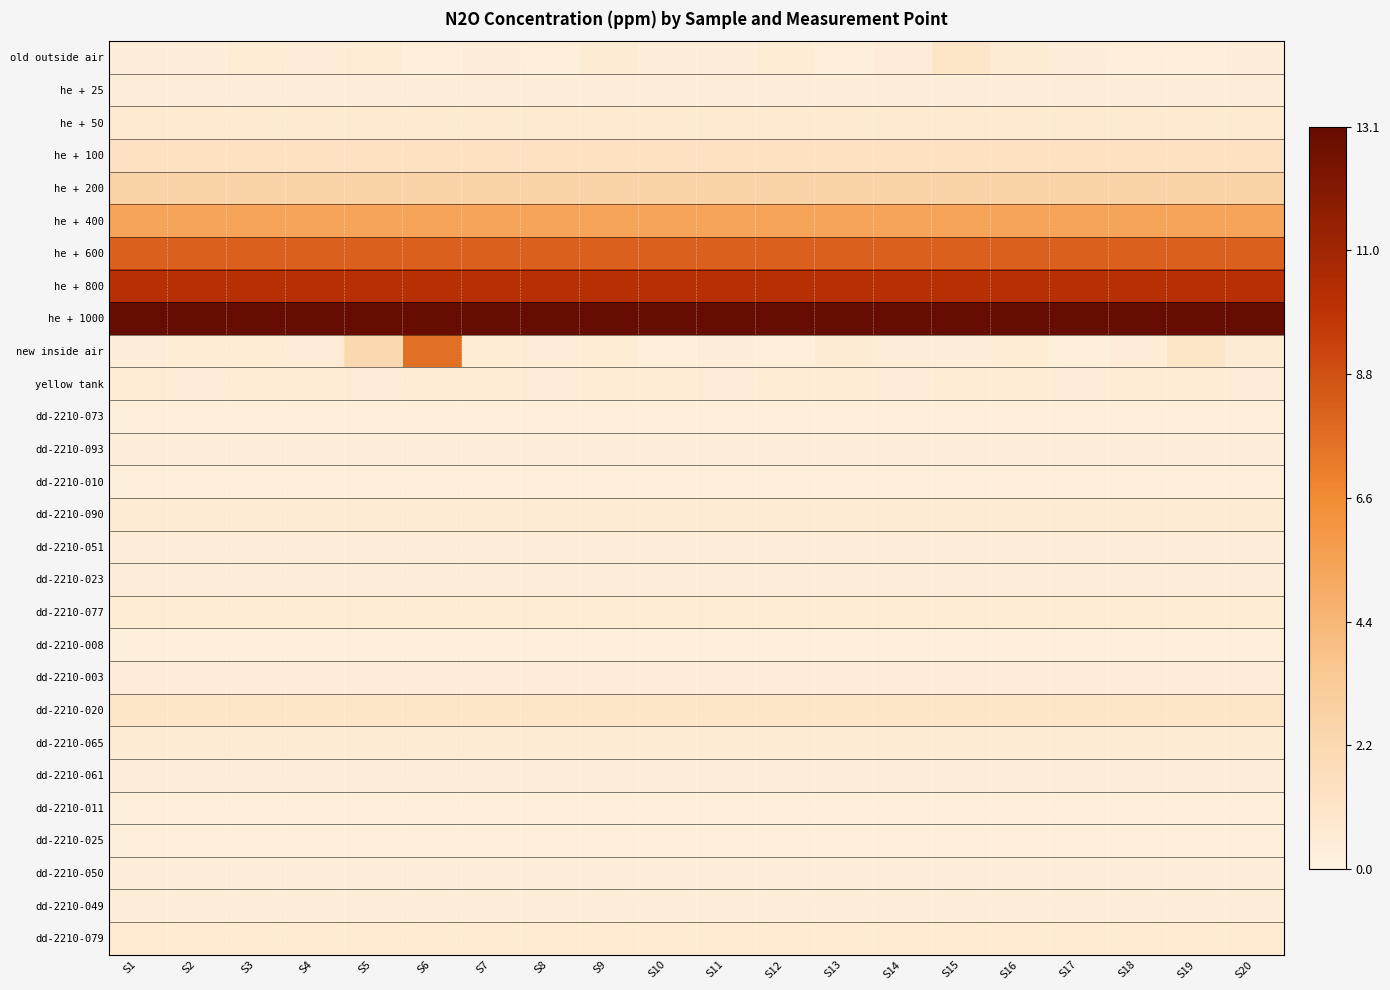

Reading right to left, transcribe all the data shown in this chart.

old outside air: S20=0.4	S19=0.3	S18=0.3	S17=0.3	S16=0.6	S15=1.1	S14=0.5	S13=0.3	S12=0.5	S11=0.3	S10=0.4	S9=0.6	S8=0.3	S7=0.4	S6=0.3	S5=0.5	S4=0.5	S3=0.5	S2=0.4	S1=0.3
he + 25: S20=0.3	S19=0.3	S18=0.3	S17=0.3	S16=0.3	S15=0.3	S14=0.3	S13=0.3	S12=0.3	S11=0.3	S10=0.3	S9=0.3	S8=0.3	S7=0.3	S6=0.3	S5=0.3	S4=0.3	S3=0.3	S2=0.3	S1=0.3
he + 50: S20=0.7	S19=0.7	S18=0.7	S17=0.7	S16=0.7	S15=0.7	S14=0.7	S13=0.7	S12=0.7	S11=0.7	S10=0.7	S9=0.7	S8=0.7	S7=0.7	S6=0.7	S5=0.7	S4=0.7	S3=0.7	S2=0.7	S1=0.7
he + 100: S20=1.4	S19=1.4	S18=1.4	S17=1.4	S16=1.4	S15=1.4	S14=1.4	S13=1.4	S12=1.4	S11=1.4	S10=1.4	S9=1.4	S8=1.4	S7=1.4	S6=1.4	S5=1.4	S4=1.4	S3=1.4	S2=1.4	S1=1.4
he + 200: S20=2.7	S19=2.7	S18=2.7	S17=2.7	S16=2.7	S15=2.7	S14=2.7	S13=2.7	S12=2.7	S11=2.7	S10=2.7	S9=2.7	S8=2.7	S7=2.7	S6=2.7	S5=2.7	S4=2.7	S3=2.7	S2=2.7	S1=2.7
he + 400: S20=5.3	S19=5.3	S18=5.3	S17=5.3	S16=5.3	S15=5.3	S14=5.3	S13=5.3	S12=5.3	S11=5.3	S10=5.3	S9=5.3	S8=5.3	S7=5.3	S6=5.3	S5=5.3	S4=5.3	S3=5.3	S2=5.3	S1=5.3
he + 600: S20=8.1	S19=8.1	S18=8.1	S17=8.1	S16=8.1	S15=8.1	S14=8.1	S13=8.1	S12=8.1	S11=8.1	S10=8.1	S9=8.1	S8=8.1	S7=8.1	S6=8.1	S5=8.1	S4=8.1	S3=8.1	S2=8.1	S1=8.1
he + 800: S20=10.2	S19=10.2	S18=10.2	S17=10.2	S16=10.2	S15=10.2	S14=10.2	S13=10.2	S12=10.2	S11=10.2	S10=10.2	S9=10.2	S8=10.2	S7=10.2	S6=10.2	S5=10.2	S4=10.2	S3=10.2	S2=10.2	S1=10.2
he + 1000: S20=13.1	S19=13.1	S18=13.1	S17=13.1	S16=13.1	S15=13.1	S14=13.1	S13=13.1	S12=13.1	S11=13.1	S10=13.1	S9=13.1	S8=13.1	S7=13.1	S6=13.1	S5=13.1	S4=13.1	S3=13.1	S2=13.1	S1=13.1
new inside air: S20=0.6	S19=1.1	S18=0.5	S17=0.3	S16=0.5	S15=0.3	S14=0.4	S13=0.6	S12=0.3	S11=0.4	S10=0.3	S9=0.5	S8=0.5	S7=0.5	S6=7.6	S5=2.2	S4=0.5	S3=0.5	S2=0.6	S1=0.4
yellow tank: S20=0.5	S19=0.5	S18=0.5	S17=0.5	S16=0.5	S15=0.5	S14=0.5	S13=0.5	S12=0.5	S11=0.5	S10=0.5	S9=0.5	S8=0.5	S7=0.5	S6=0.5	S5=0.5	S4=0.5	S3=0.5	S2=0.5	S1=0.5
dd-2210-073: S20=0.3	S19=0.3	S18=0.3	S17=0.3	S16=0.3	S15=0.3	S14=0.3	S13=0.3	S12=0.3	S11=0.3	S10=0.3	S9=0.3	S8=0.3	S7=0.3	S6=0.3	S5=0.3	S4=0.3	S3=0.3	S2=0.3	S1=0.3
dd-2210-093: S20=0.4	S19=0.4	S18=0.4	S17=0.4	S16=0.4	S15=0.4	S14=0.4	S13=0.4	S12=0.4	S11=0.4	S10=0.4	S9=0.4	S8=0.4	S7=0.4	S6=0.4	S5=0.4	S4=0.4	S3=0.4	S2=0.4	S1=0.4
dd-2210-010: S20=0.3	S19=0.3	S18=0.3	S17=0.3	S16=0.3	S15=0.3	S14=0.3	S13=0.3	S12=0.3	S11=0.3	S10=0.3	S9=0.3	S8=0.3	S7=0.3	S6=0.3	S5=0.3	S4=0.3	S3=0.3	S2=0.3	S1=0.3
dd-2210-090: S20=0.6	S19=0.6	S18=0.6	S17=0.6	S16=0.6	S15=0.6	S14=0.6	S13=0.6	S12=0.6	S11=0.6	S10=0.6	S9=0.6	S8=0.6	S7=0.6	S6=0.6	S5=0.6	S4=0.6	S3=0.6	S2=0.6	S1=0.6
dd-2210-051: S20=0.4	S19=0.4	S18=0.4	S17=0.4	S16=0.4	S15=0.4	S14=0.4	S13=0.4	S12=0.4	S11=0.4	S10=0.4	S9=0.4	S8=0.4	S7=0.4	S6=0.4	S5=0.4	S4=0.4	S3=0.4	S2=0.4	S1=0.4
dd-2210-023: S20=0.3	S19=0.3	S18=0.3	S17=0.3	S16=0.3	S15=0.3	S14=0.3	S13=0.3	S12=0.3	S11=0.3	S10=0.3	S9=0.3	S8=0.3	S7=0.3	S6=0.3	S5=0.3	S4=0.3	S3=0.3	S2=0.3	S1=0.3
dd-2210-077: S20=0.5	S19=0.5	S18=0.5	S17=0.5	S16=0.5	S15=0.5	S14=0.5	S13=0.5	S12=0.5	S11=0.5	S10=0.5	S9=0.5	S8=0.5	S7=0.5	S6=0.5	S5=0.5	S4=0.5	S3=0.5	S2=0.5	S1=0.5
dd-2210-008: S20=0.3	S19=0.3	S18=0.3	S17=0.3	S16=0.3	S15=0.3	S14=0.3	S13=0.3	S12=0.3	S11=0.3	S10=0.3	S9=0.3	S8=0.3	S7=0.3	S6=0.3	S5=0.3	S4=0.3	S3=0.3	S2=0.3	S1=0.3
dd-2210-003: S20=0.5	S19=0.5	S18=0.5	S17=0.5	S16=0.5	S15=0.5	S14=0.5	S13=0.5	S12=0.5	S11=0.5	S10=0.5	S9=0.5	S8=0.5	S7=0.5	S6=0.5	S5=0.5	S4=0.5	S3=0.5	S2=0.5	S1=0.5
dd-2210-020: S20=1.1	S19=1.1	S18=1.1	S17=1.1	S16=1.1	S15=1.1	S14=1.1	S13=1.1	S12=1.1	S11=1.1	S10=1.1	S9=1.1	S8=1.1	S7=1.1	S6=1.1	S5=1.1	S4=1.1	S3=1.1	S2=1.1	S1=1.1
dd-2210-065: S20=0.6	S19=0.6	S18=0.6	S17=0.6	S16=0.6	S15=0.6	S14=0.6	S13=0.6	S12=0.6	S11=0.6	S10=0.6	S9=0.6	S8=0.6	S7=0.6	S6=0.6	S5=0.6	S4=0.6	S3=0.6	S2=0.6	S1=0.6
dd-2210-061: S20=0.3	S19=0.3	S18=0.3	S17=0.3	S16=0.3	S15=0.3	S14=0.3	S13=0.3	S12=0.3	S11=0.3	S10=0.3	S9=0.3	S8=0.3	S7=0.3	S6=0.3	S5=0.3	S4=0.3	S3=0.3	S2=0.3	S1=0.3
dd-2210-011: S20=0.3	S19=0.3	S18=0.3	S17=0.3	S16=0.3	S15=0.3	S14=0.3	S13=0.3	S12=0.3	S11=0.3	S10=0.3	S9=0.3	S8=0.3	S7=0.3	S6=0.3	S5=0.3	S4=0.3	S3=0.3	S2=0.3	S1=0.3
dd-2210-025: S20=0.3	S19=0.3	S18=0.3	S17=0.3	S16=0.3	S15=0.3	S14=0.3	S13=0.3	S12=0.3	S11=0.3	S10=0.3	S9=0.3	S8=0.3	S7=0.3	S6=0.3	S5=0.3	S4=0.3	S3=0.3	S2=0.3	S1=0.3
dd-2210-050: S20=0.4	S19=0.4	S18=0.4	S17=0.4	S16=0.4	S15=0.4	S14=0.4	S13=0.4	S12=0.4	S11=0.4	S10=0.4	S9=0.4	S8=0.4	S7=0.4	S6=0.4	S5=0.4	S4=0.4	S3=0.4	S2=0.4	S1=0.4
dd-2210-049: S20=0.4	S19=0.4	S18=0.4	S17=0.4	S16=0.4	S15=0.4	S14=0.4	S13=0.4	S12=0.4	S11=0.4	S10=0.4	S9=0.4	S8=0.4	S7=0.4	S6=0.4	S5=0.4	S4=0.4	S3=0.4	S2=0.4	S1=0.4
dd-2210-079: S20=0.7	S19=0.7	S18=0.7	S17=0.7	S16=0.7	S15=0.7	S14=0.7	S13=0.7	S12=0.7	S11=0.7	S10=0.7	S9=0.7	S8=0.7	S7=0.7	S6=0.7	S5=0.7	S4=0.7	S3=0.7	S2=0.7	S1=0.7